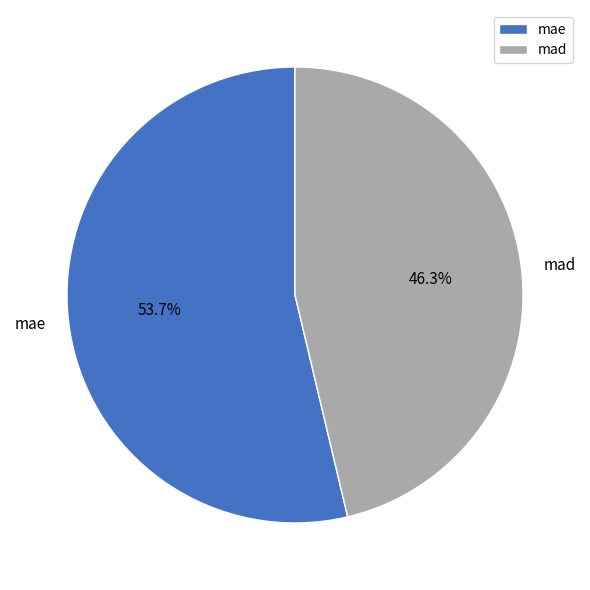

Between mae and mad, which is larger?

mae